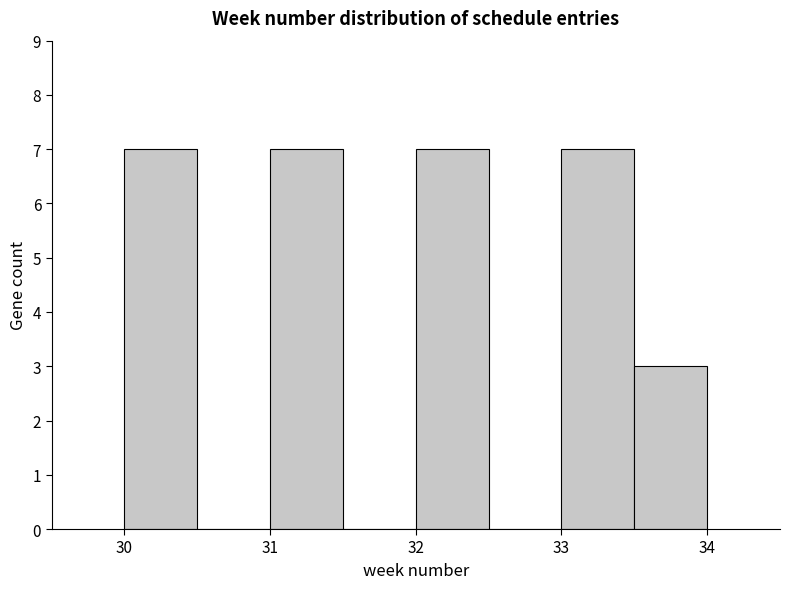

Reading left to right, transcribe this chart: for each bar, give the range it covers on the x-axis and its height. The values are not printed on the chart, so give them approximately, as read against the axis.

30.0 to 30.5: 7
30.5 to 31.0: 0
31.0 to 31.5: 7
31.5 to 32.0: 0
32.0 to 32.5: 7
32.5 to 33.0: 0
33.0 to 33.5: 7
33.5 to 34.0: 3